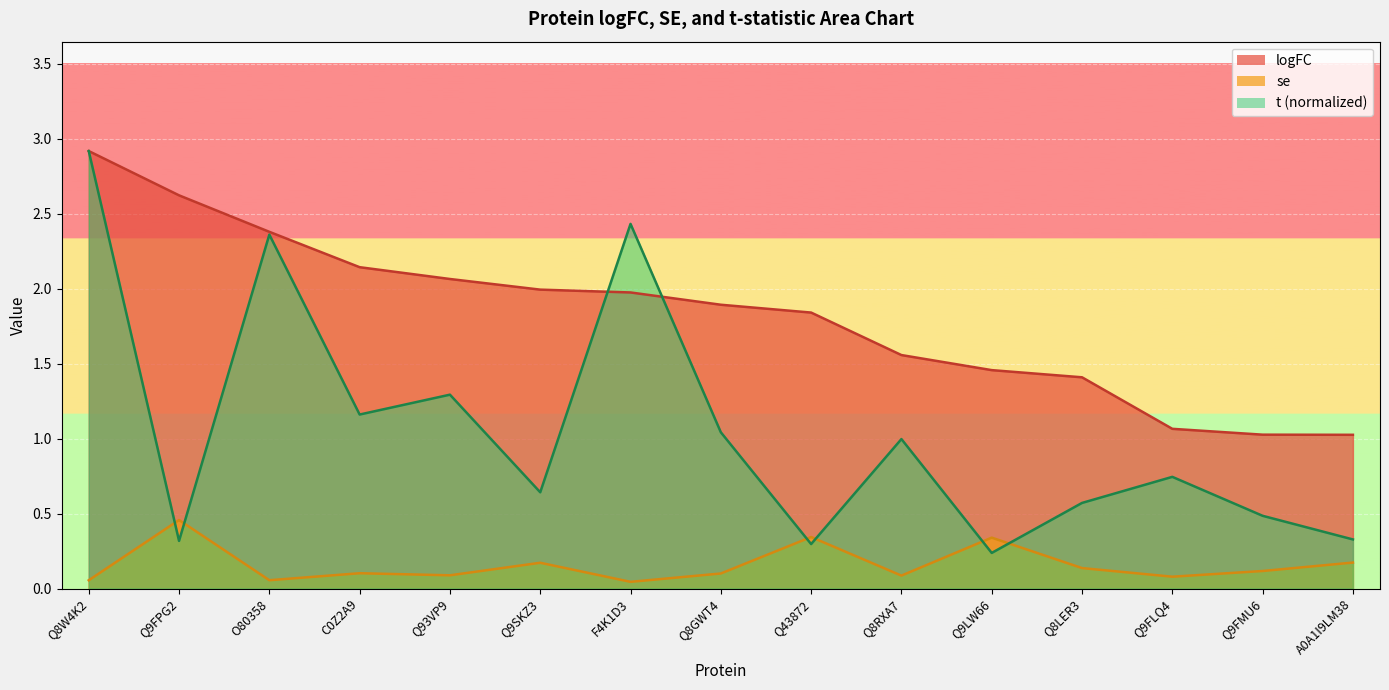

What is the value of the se point at the 11th from the left?

0.3